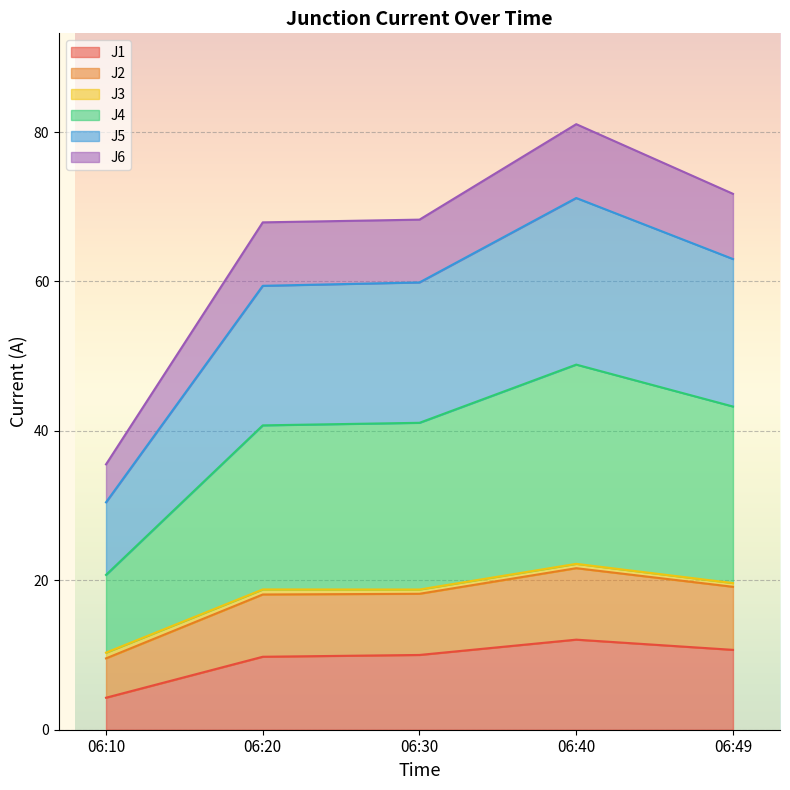

What is the maximum value for J1?

12.1